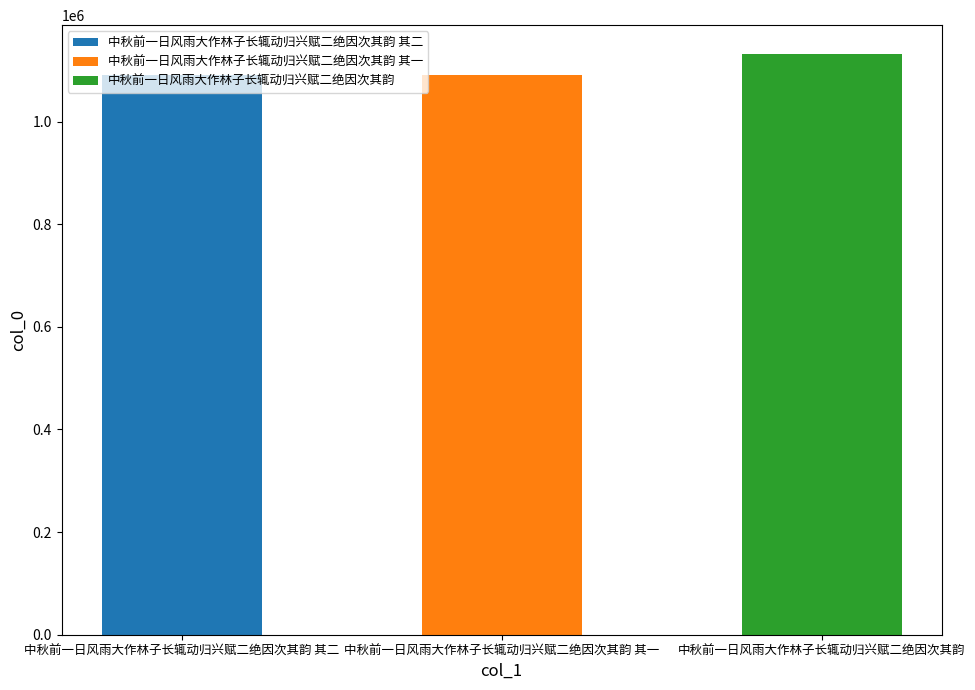

What is the label of the 3rd bar from the left?

中秋前一日风雨大作林子长辄动归兴赋二绝因次其韵